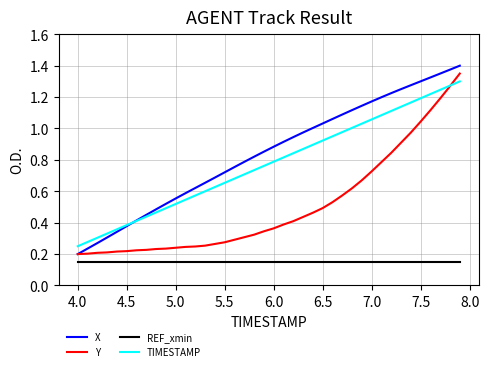

True or false: Y and REF_xmin intersect in this chart.

False